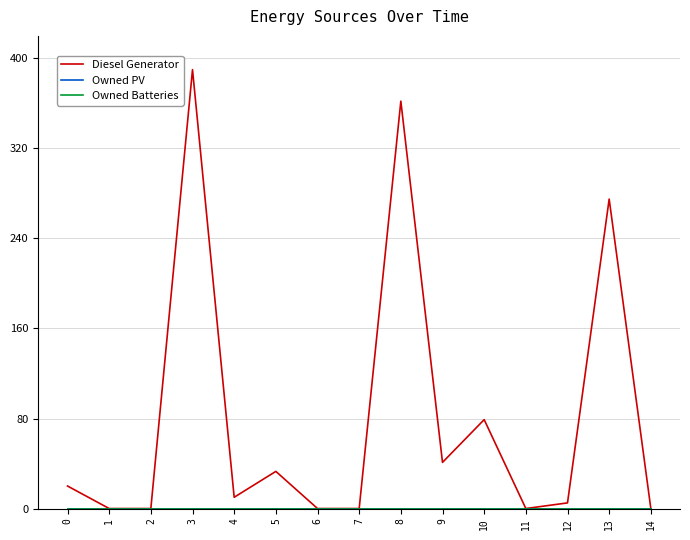

Does the chart have visible grid lines?

Yes